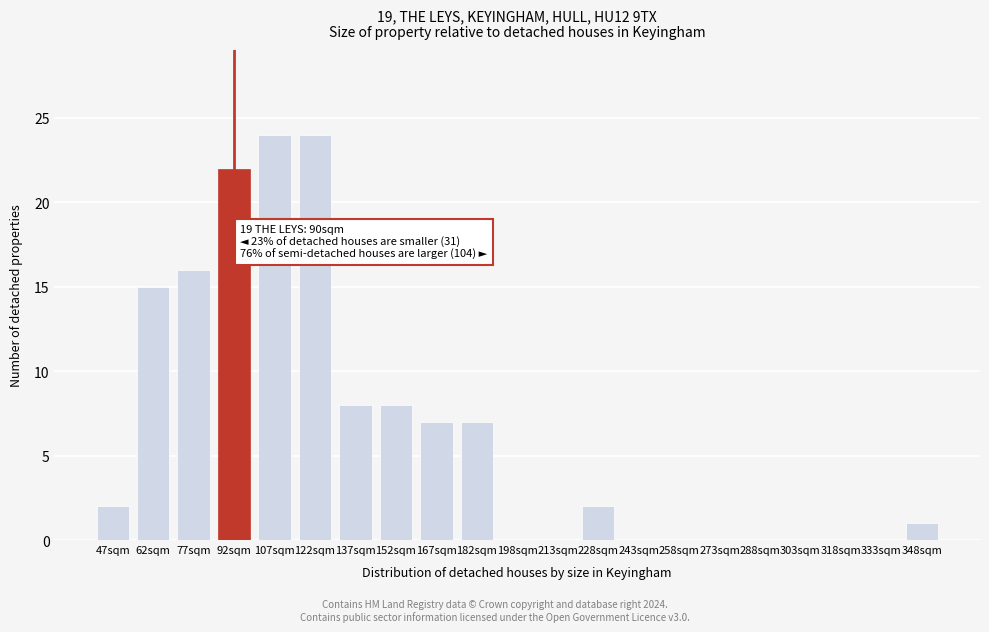

Reading left to right, what are all the values shown in this chart?

47sqm=2	62sqm=15	77sqm=16	92sqm=22	107sqm=24	122sqm=24	137sqm=8	152sqm=8	167sqm=7	182sqm=7	198sqm=0	213sqm=0	228sqm=2	243sqm=0	258sqm=0	273sqm=0	288sqm=0	303sqm=0	318sqm=0	333sqm=0	348sqm=1